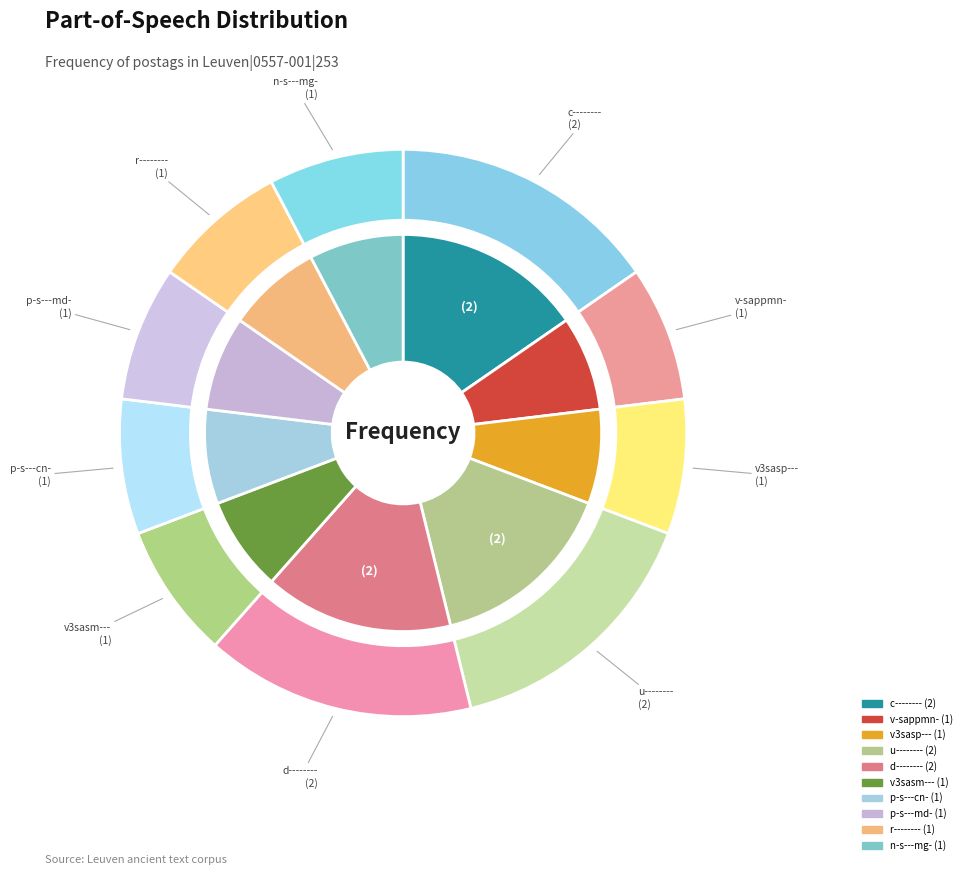

To the nearest percent, what is the difference between the u-------- and p-s---md- slice percentages?

8%